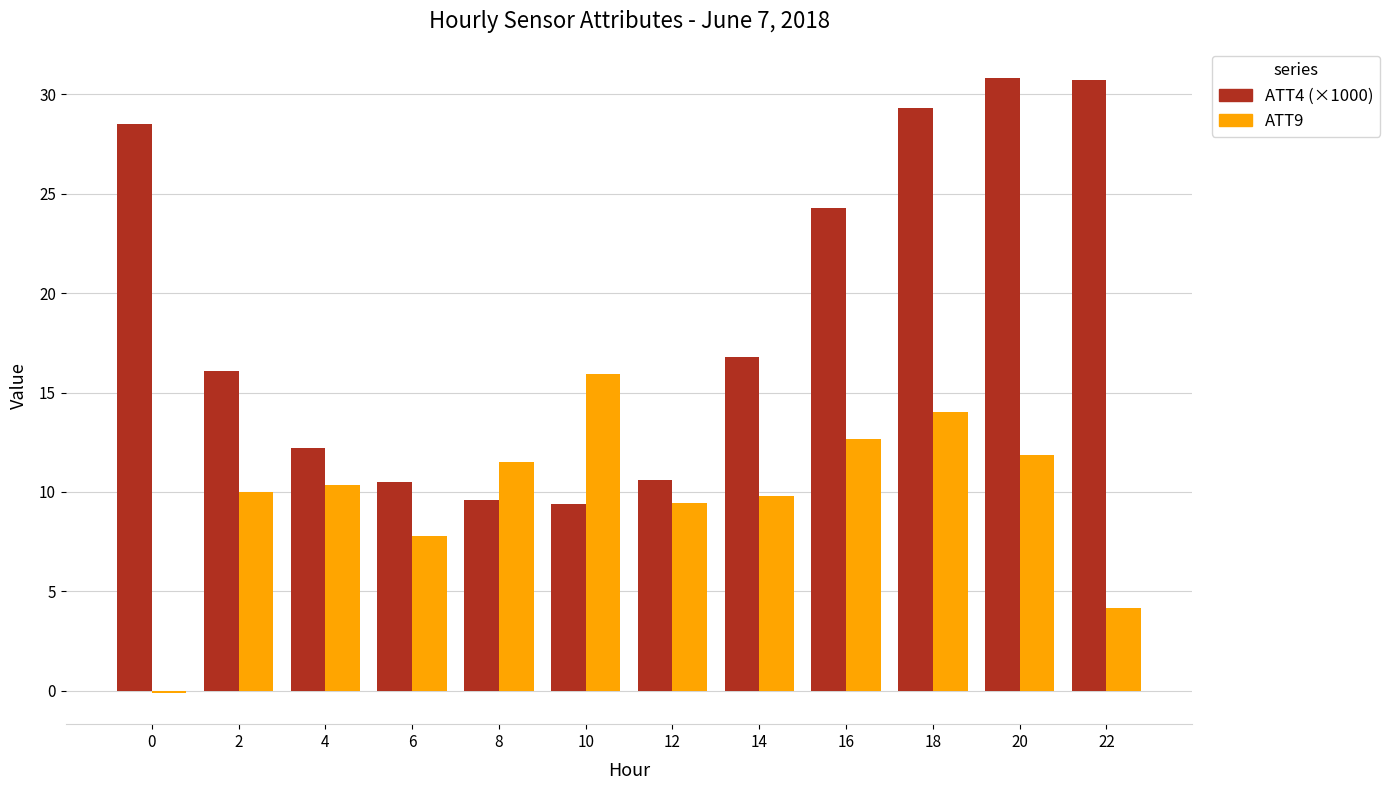

Which series changed the most between 2 and 8?

ATT4 (×1000)